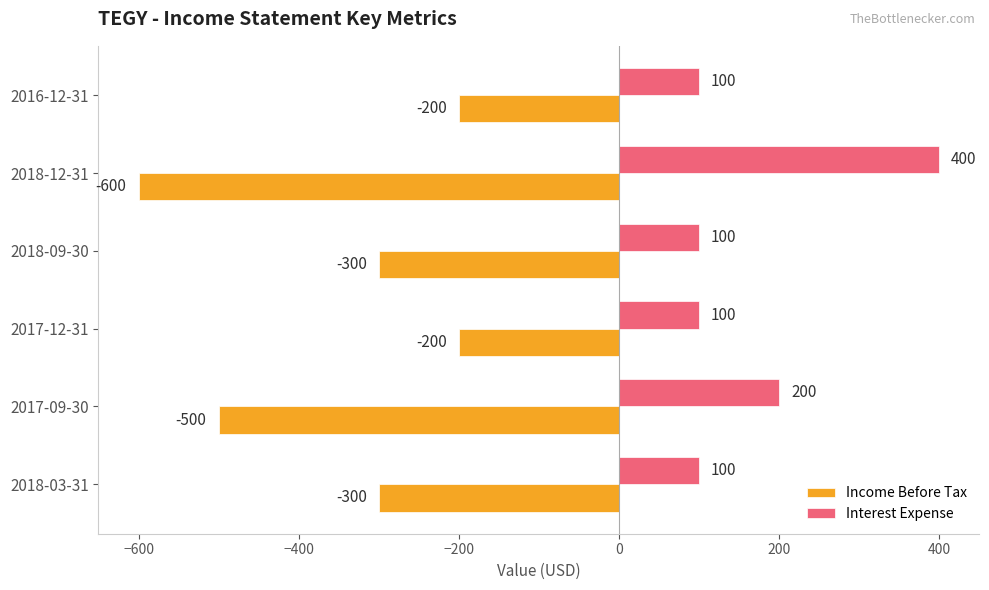

Is it true that Income Before Tax equals -472 at 2018-09-30?

False